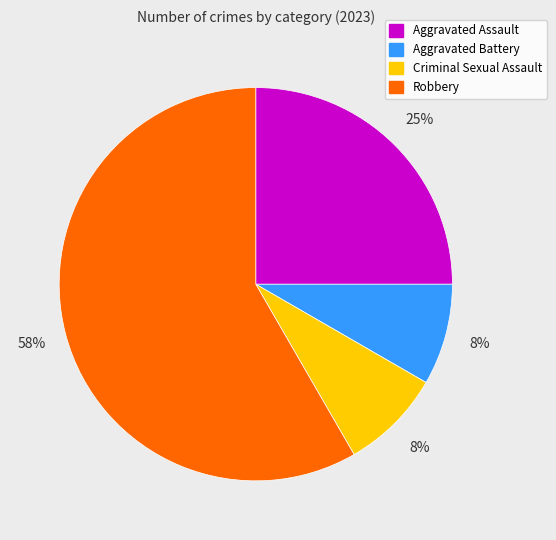

Is it true that Aggravated Assault is 19% of the pie?

False